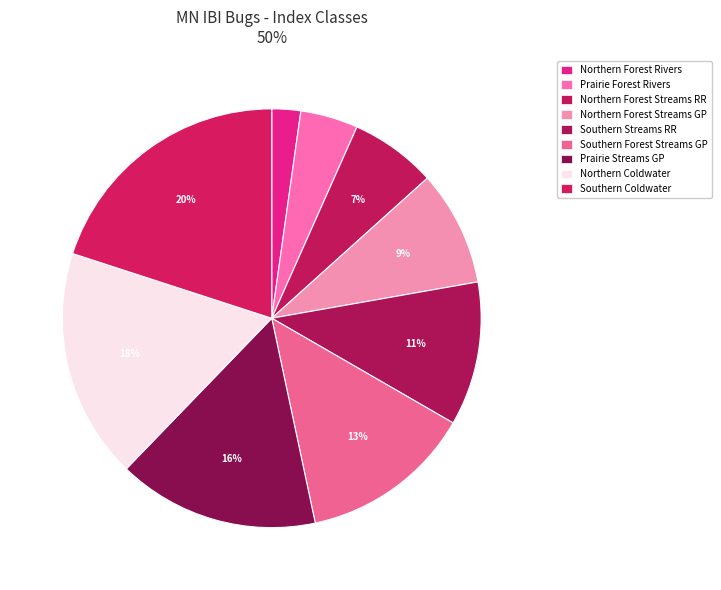

The Southern Forest Streams GP slice represents 13% of the pie. True or false?

True